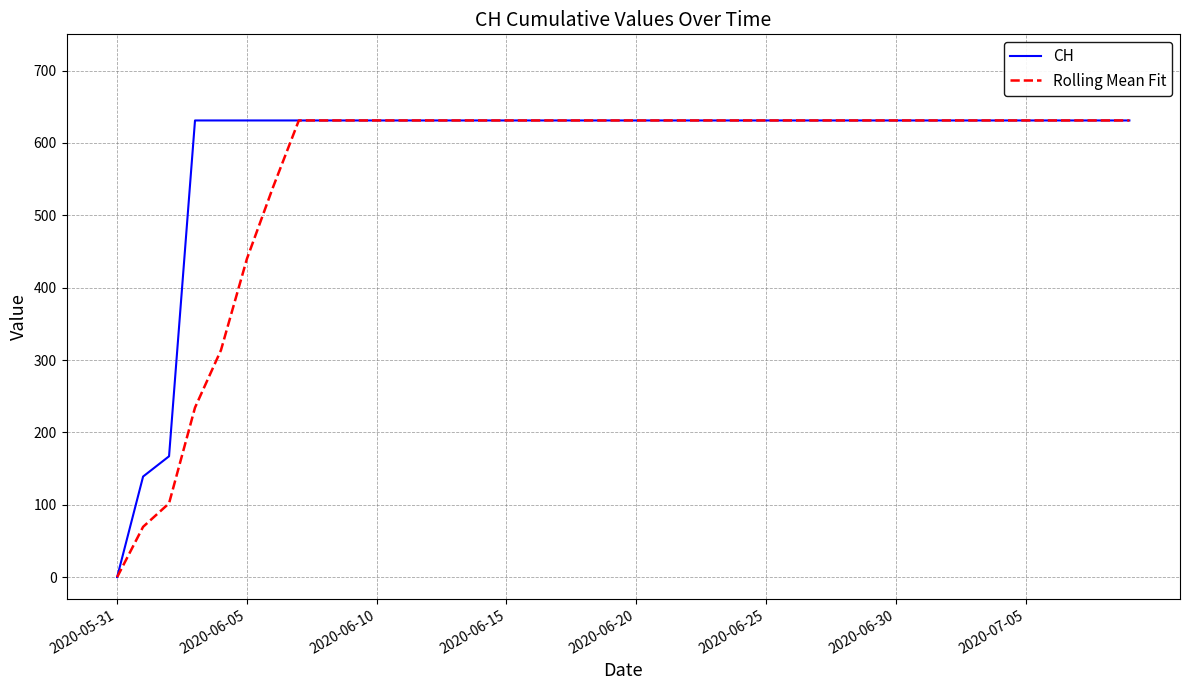

What is the maximum value for CH?

631.0